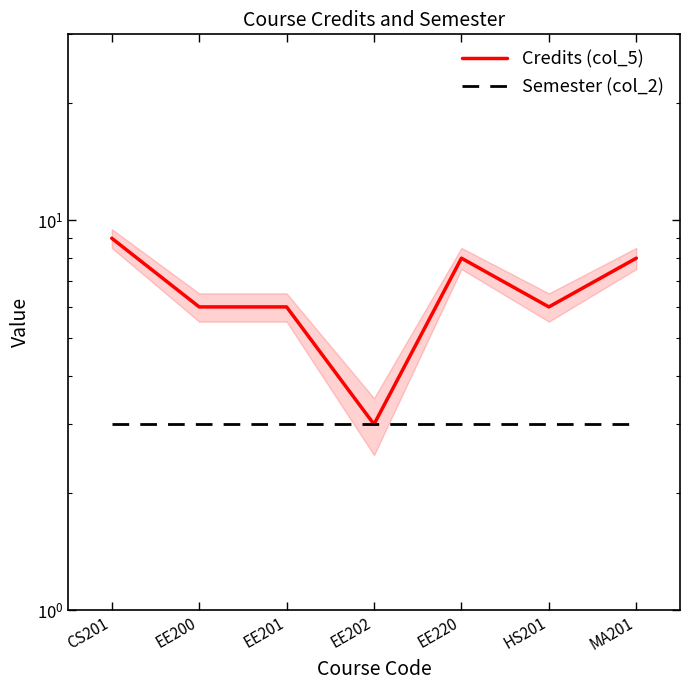

What is the smallest value displayed?

3